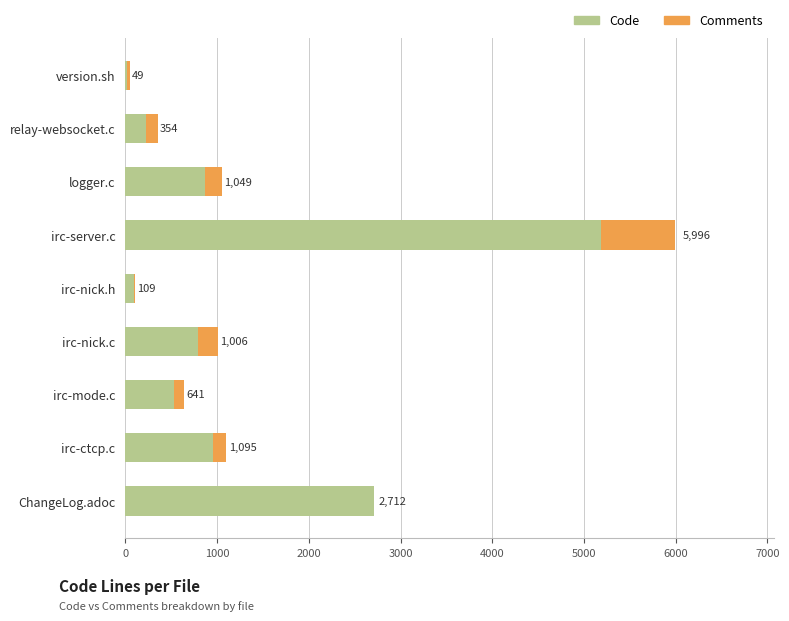

What are all the series names shown in the legend?

Code, Comments